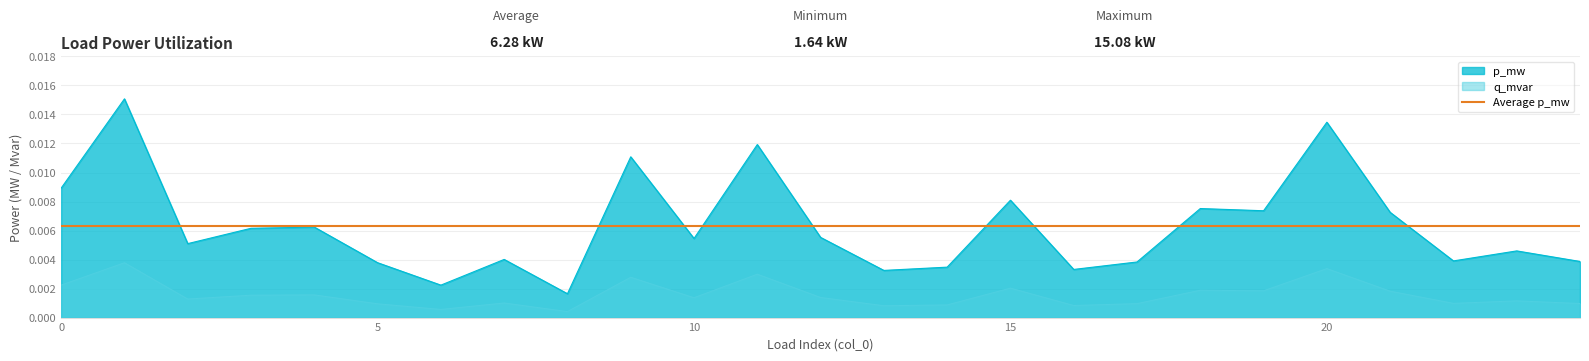

True or false: p_mw has a value of 0.0 at 1.

False